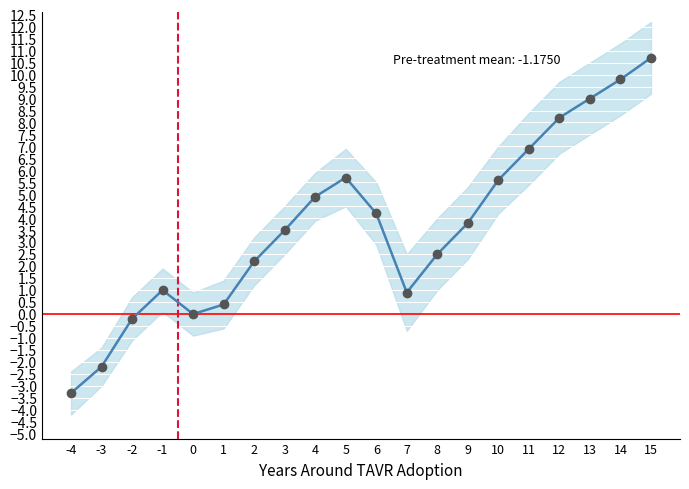

Which label corresponds to the largest value in the chart?

15